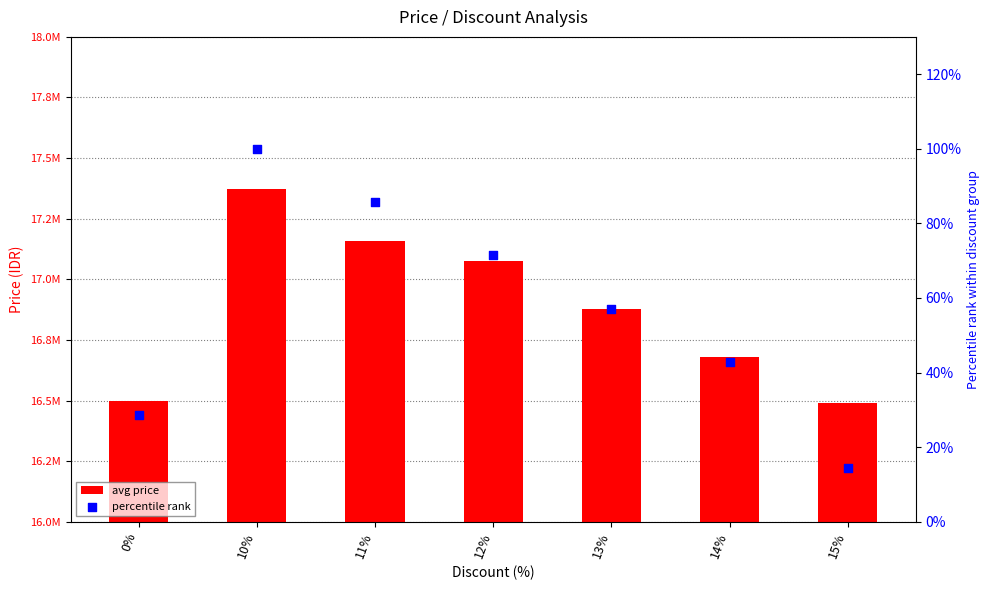

At how many categories does at least one series exceed 14621374?

7